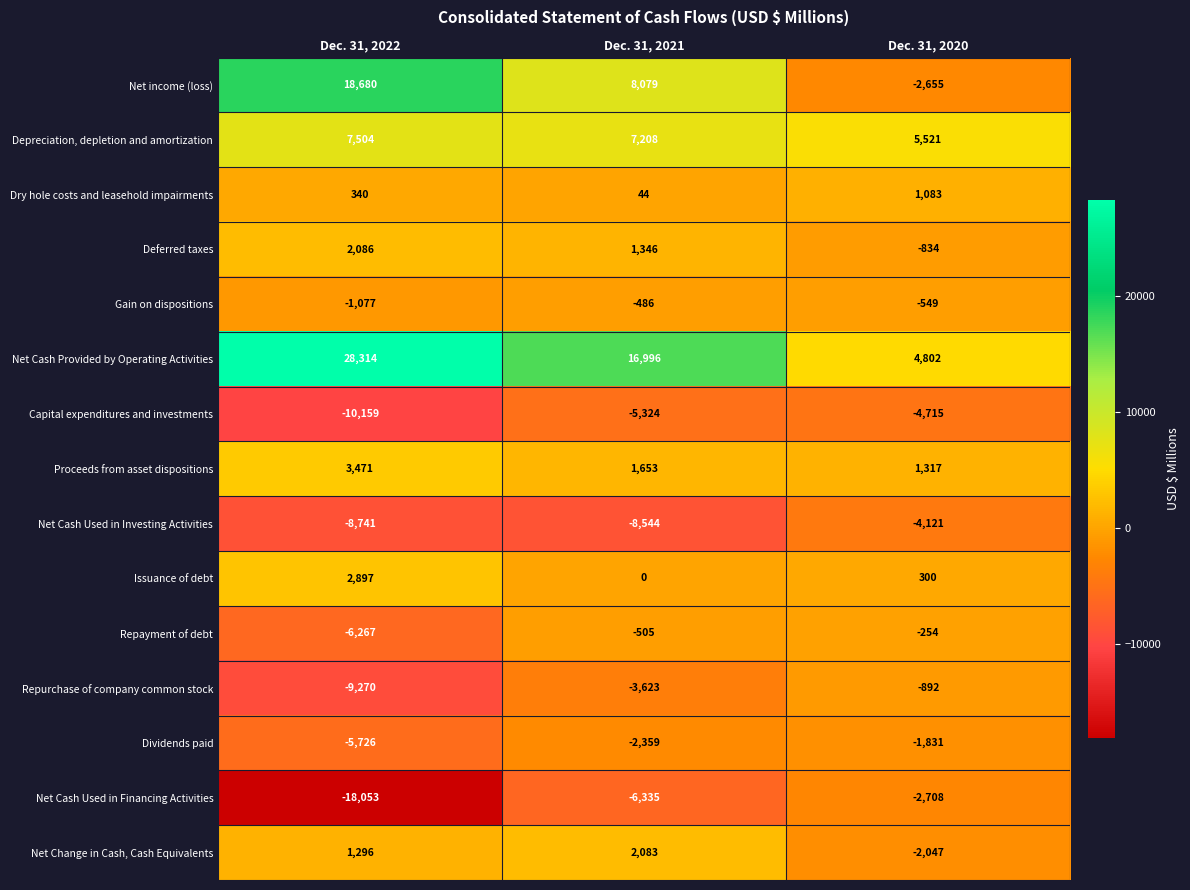

Which series changed the most between Dec. 31, 2022 and Dec. 31, 2021?

Net Cash Used in Financing Activities